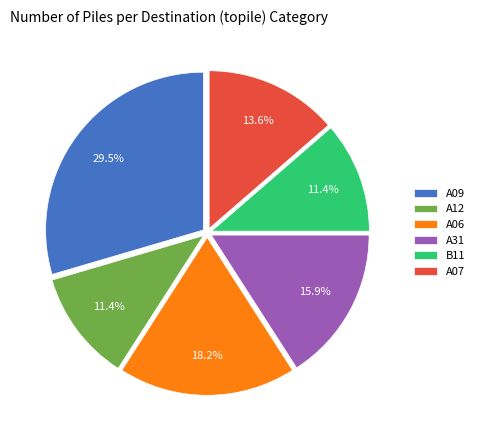

Count the number of slices in the pie.

6